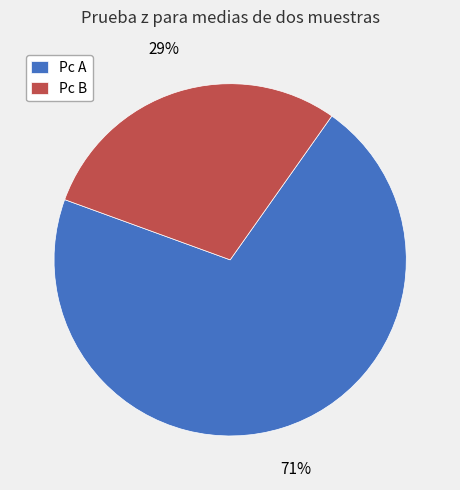

Rank the categories by value from highest to lowest.

Pc A, Pc B